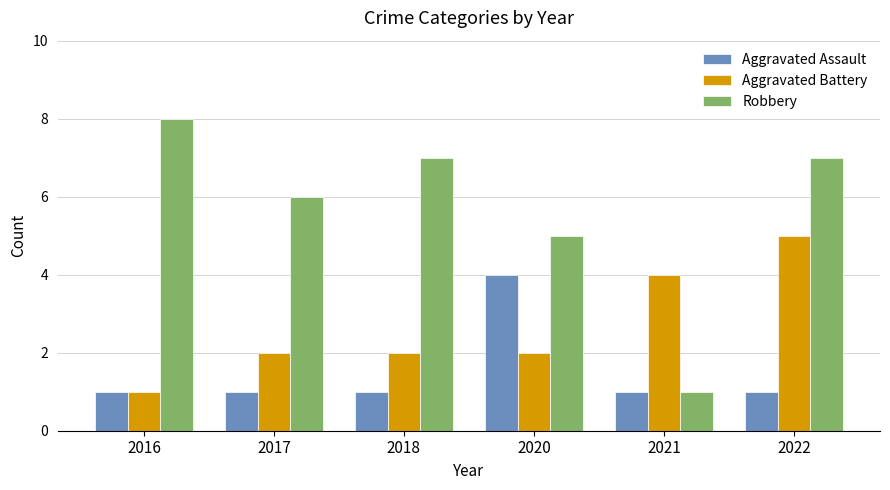

Are the bars grouped side by side (vs. stacked)?

Yes